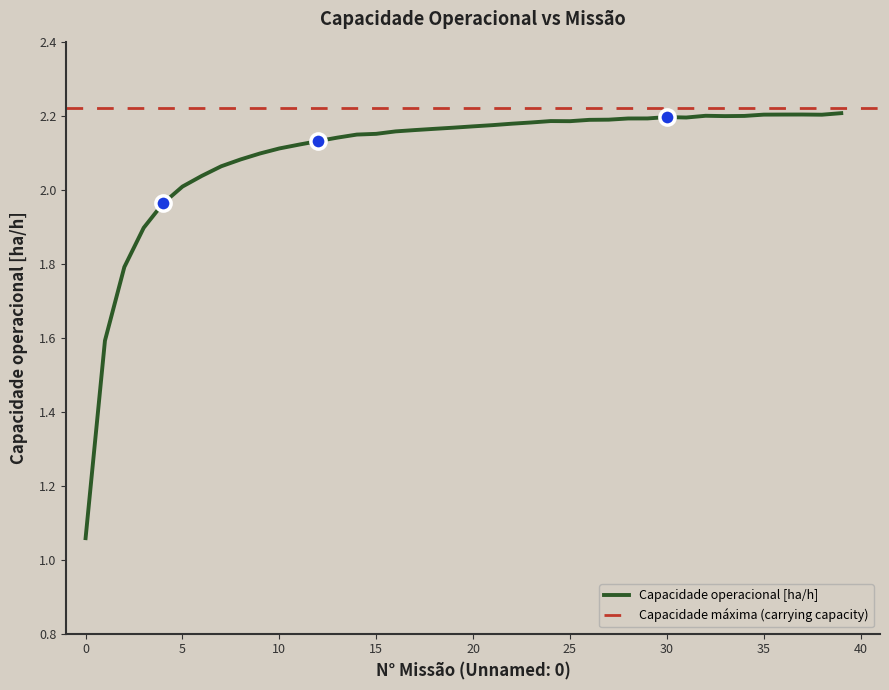

What is the change in value from 7 to 32?

+0.1